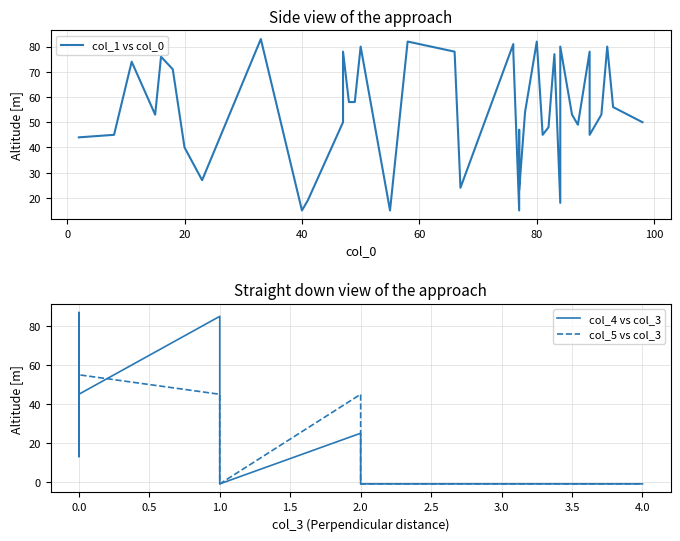

After their last crossing, which series has the higher values: col_4 vs col_3 or col_5 vs col_3?

col_4 vs col_3